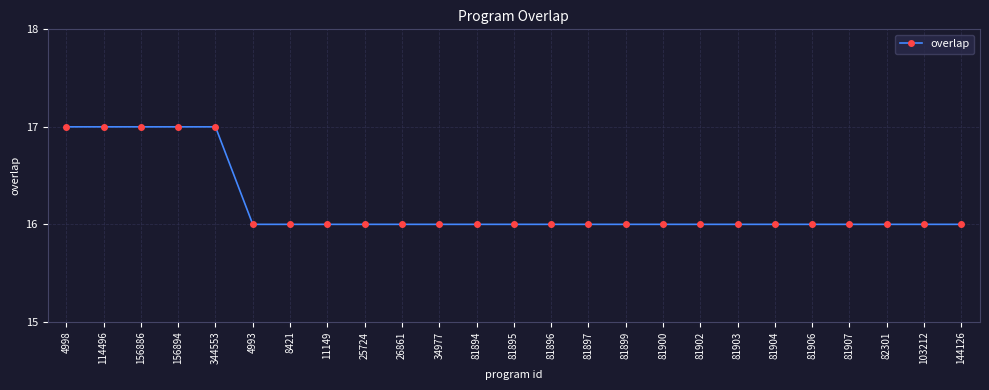

The chart shows a value of 16 at 81903. True or false?

True